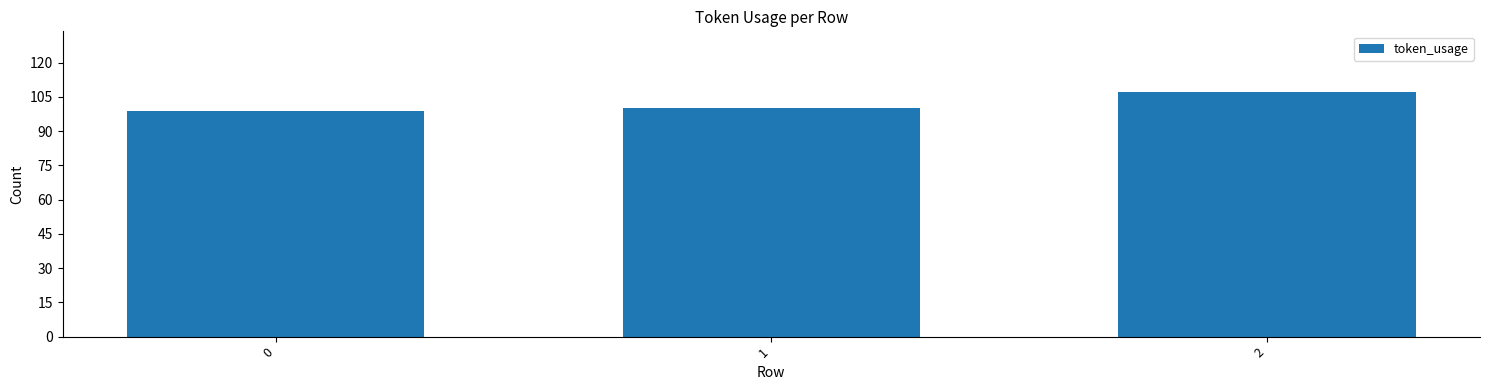

What is the change in value from 0 to 1?

+1